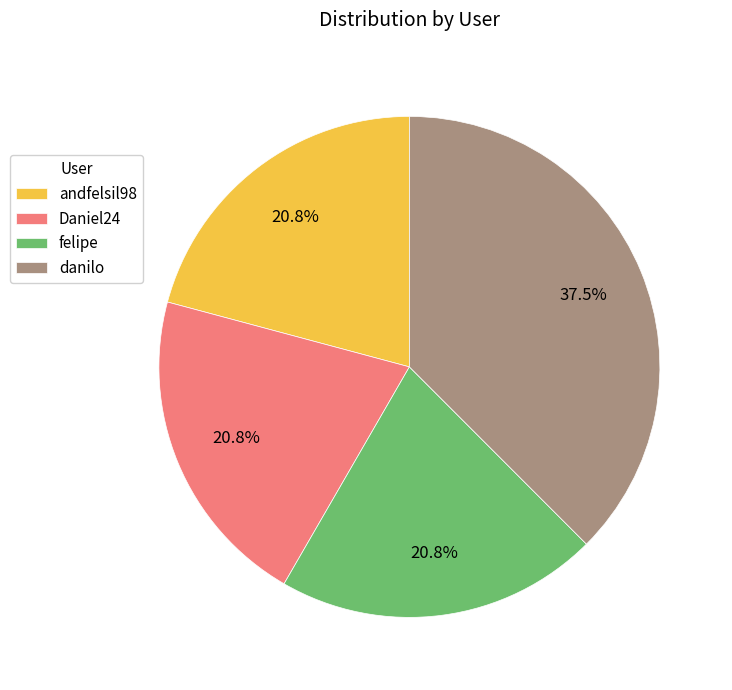

Count the number of slices in the pie.

4